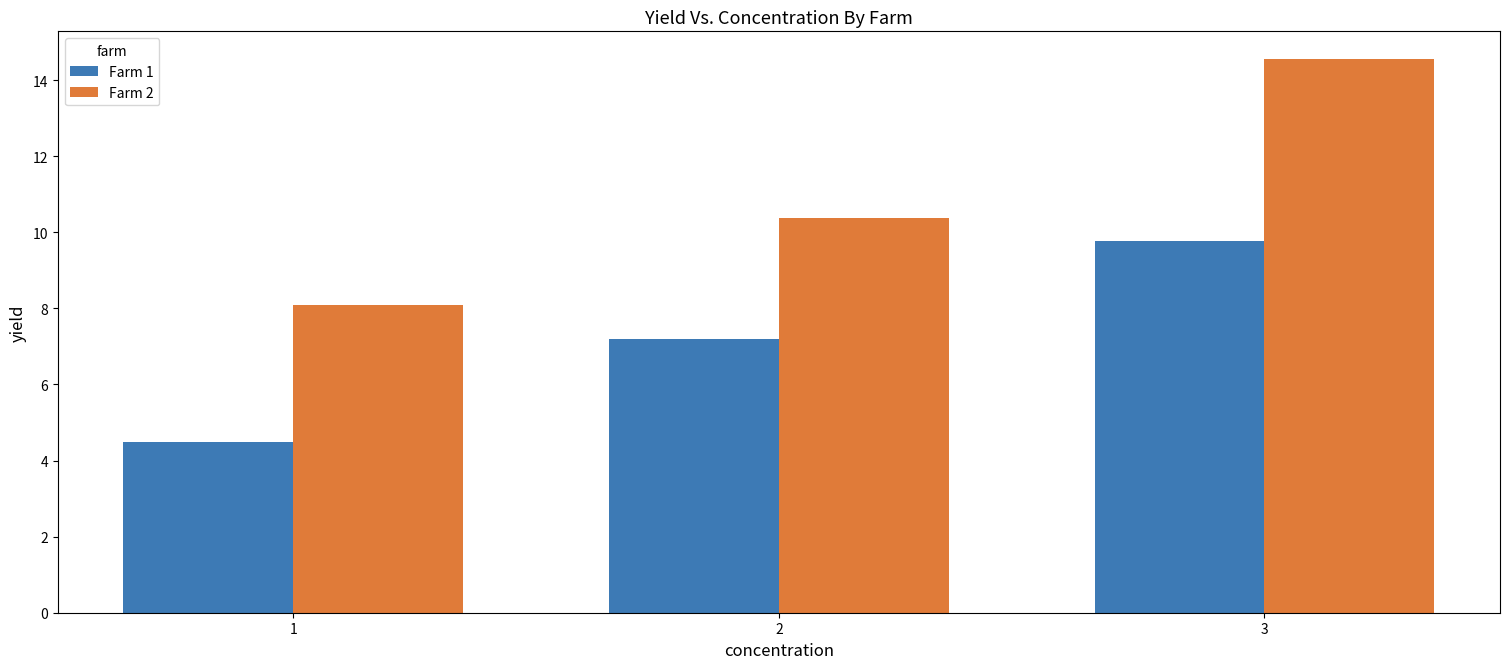

Where does the Farm 2 series first go above 10?

2